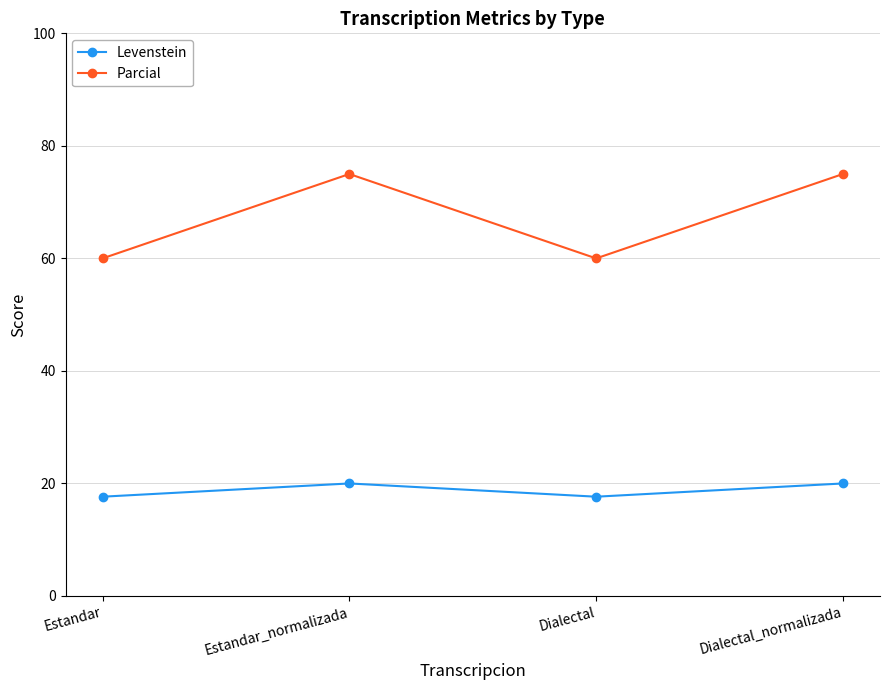

What is the average value of the Levenstein series?

18.8